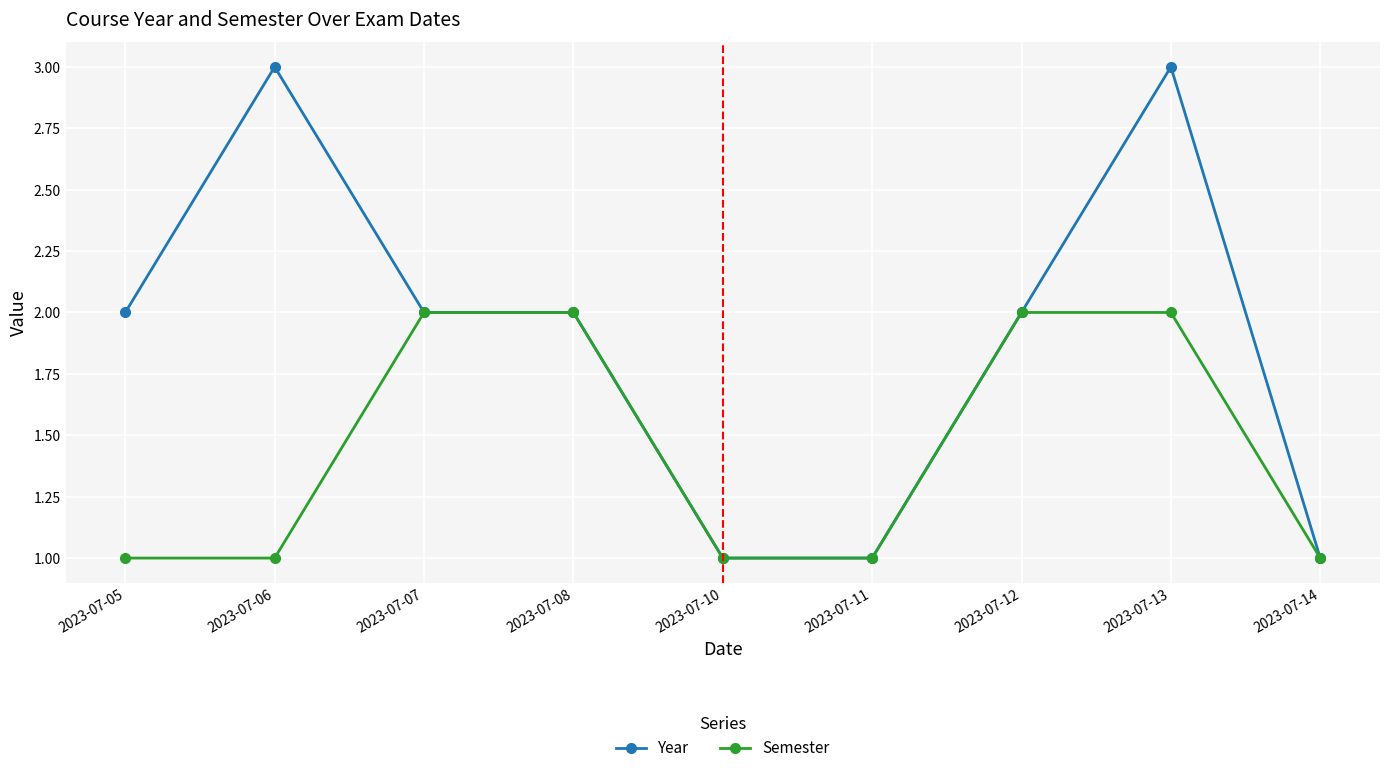

At 2023-07-06, list the series in order from largest to smallest.

Year, Semester